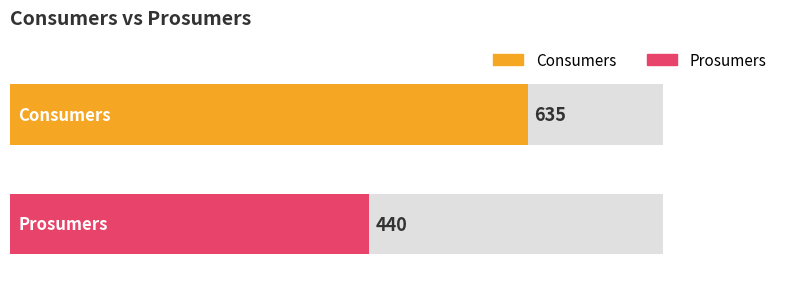

Read the Consumers value at 9.

635